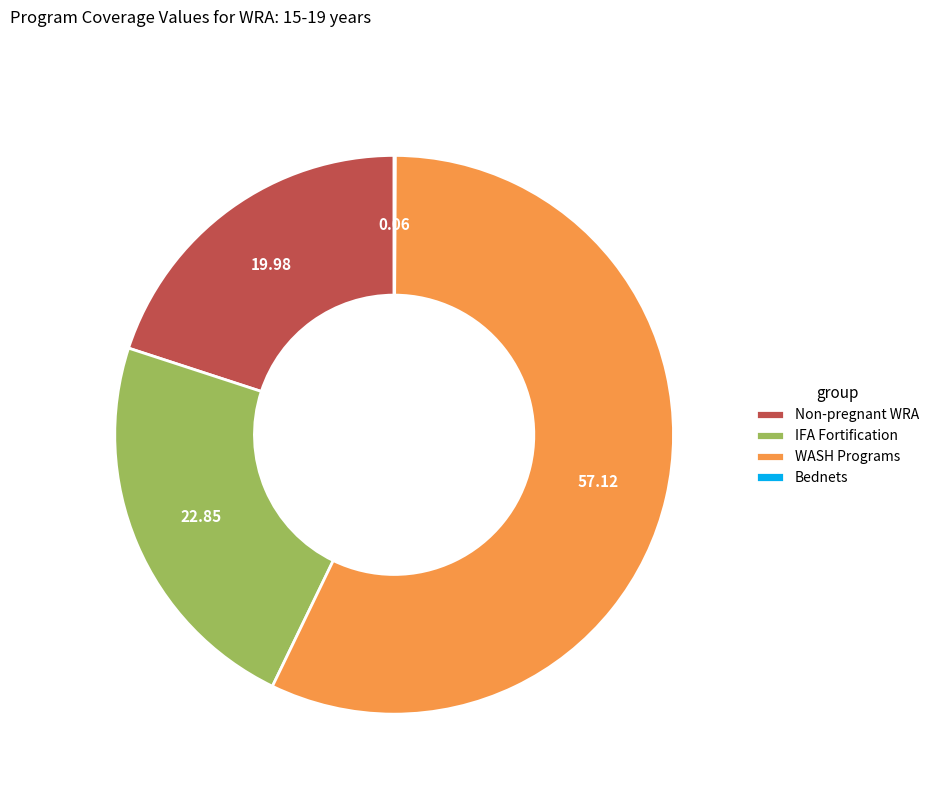

What is the ratio of the value at WASH Programs to the value at Non-pregnant WRA?

2.9